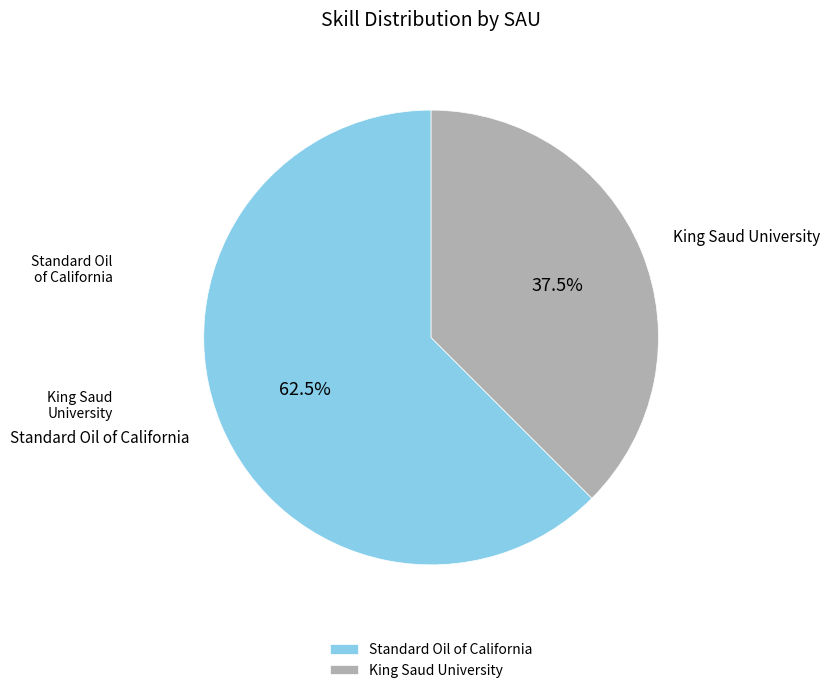

What is the ratio of the value at Standard Oil of California to the value at King Saud University?

1.7